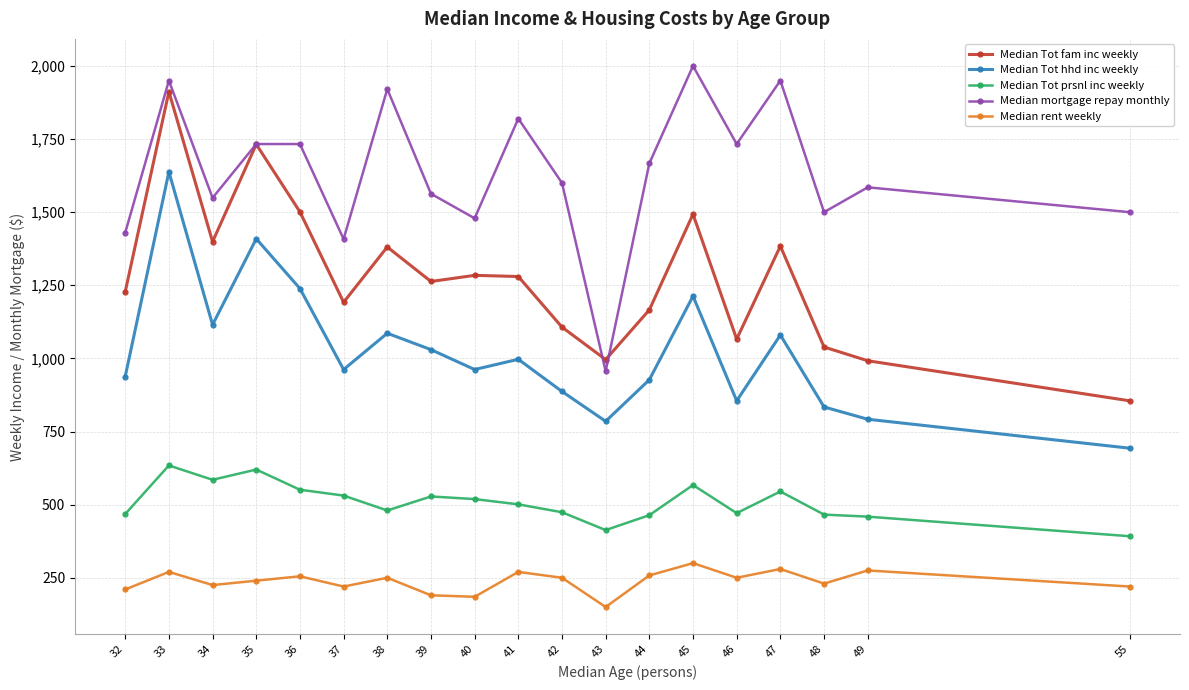

What is the greatest value displayed?

2000